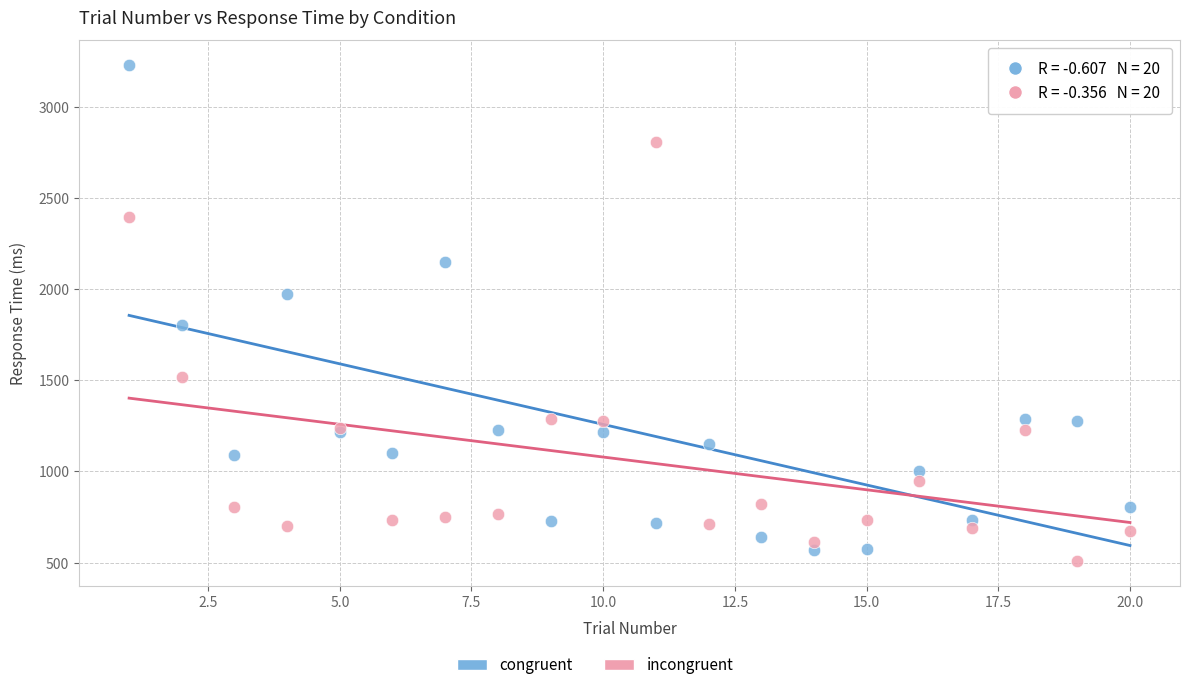

Which series has the widest spread of Y values?

congruent